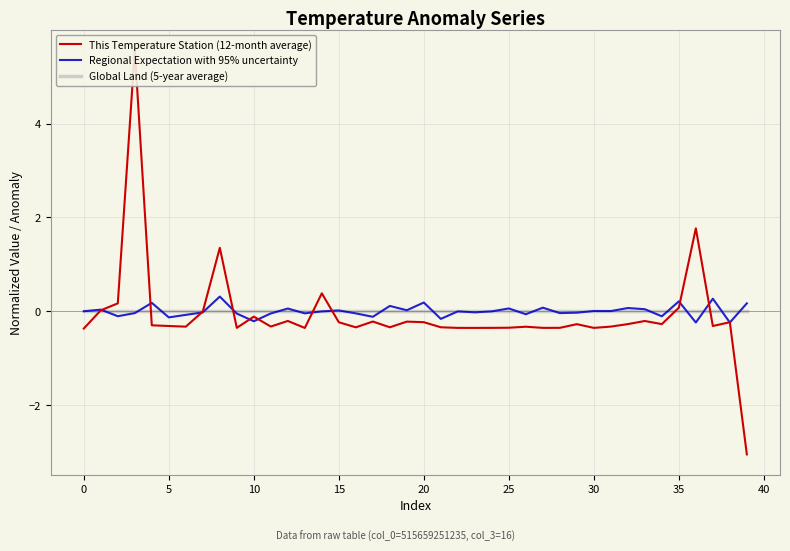

True or false: Regional Expectation with 95% uncertainty and Global Land (5-year average) intersect in this chart.

True